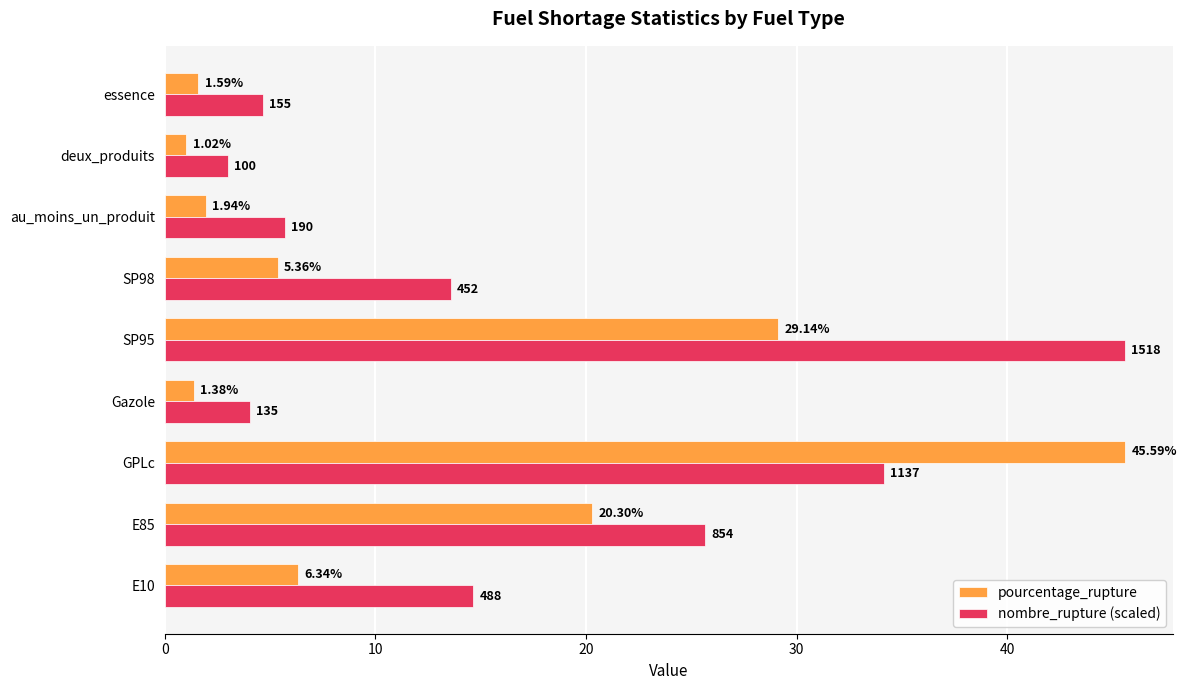

Count the number of categories in the chart.

9